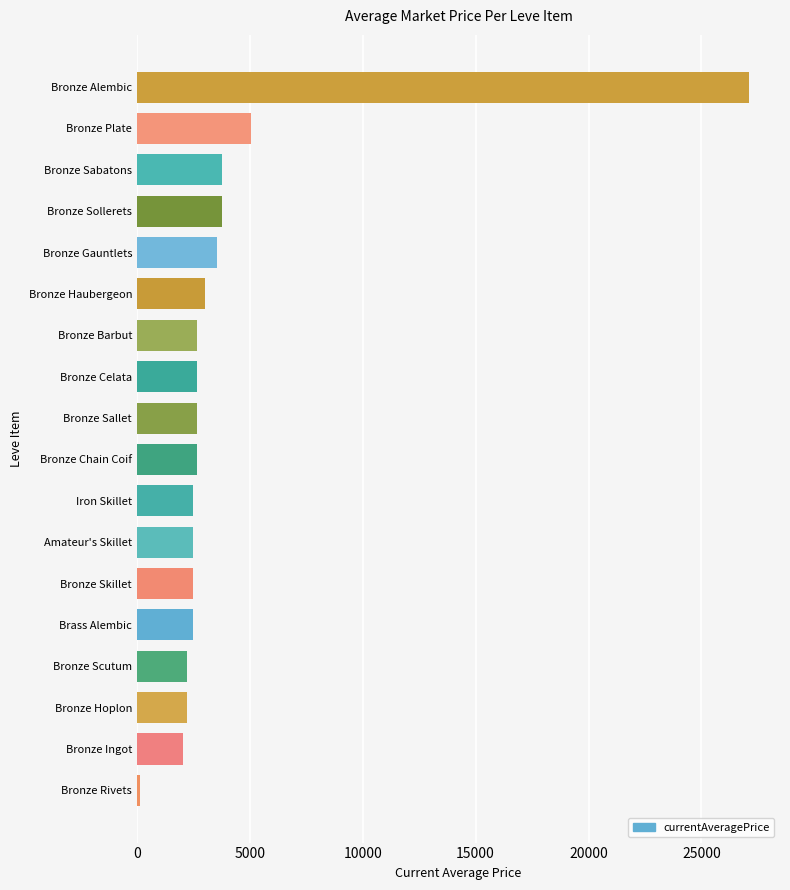

True or false: the data shows 2052.0 at Bronze Ingot.

True